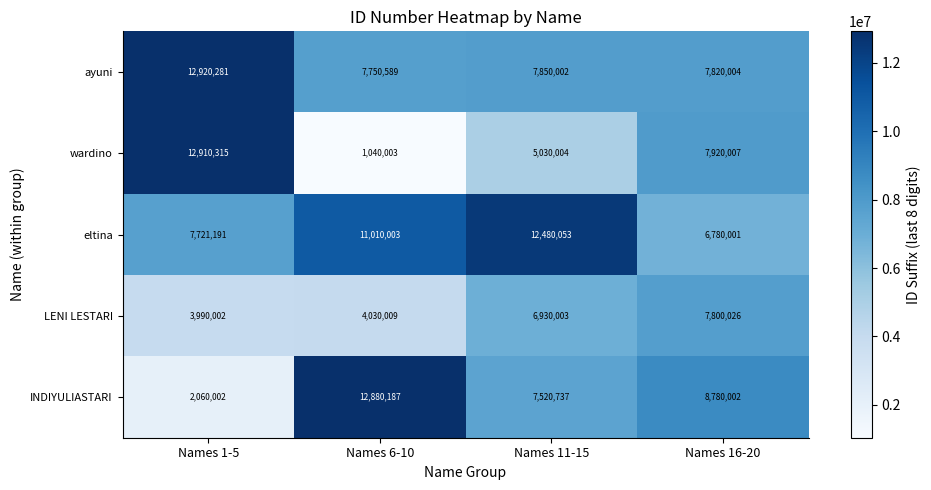

At which category is the sum across all series the highest?

Names 11-15